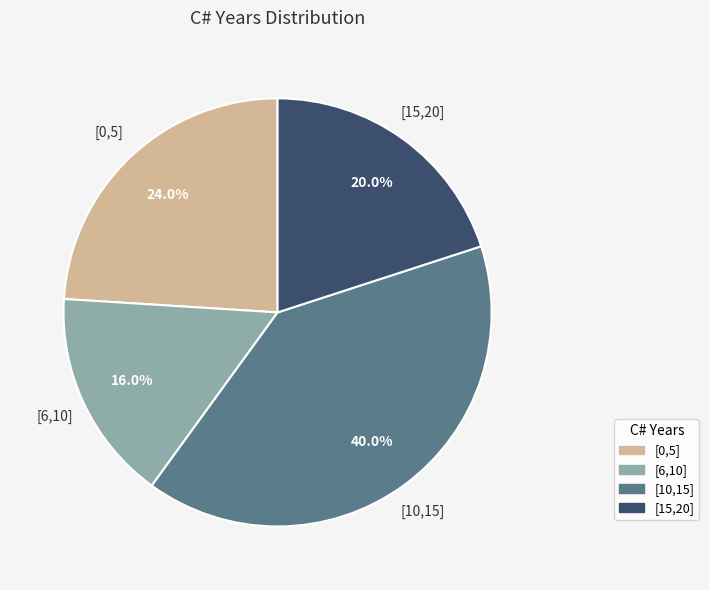

To the nearest percent, what portion does [6,10] represent?

16%